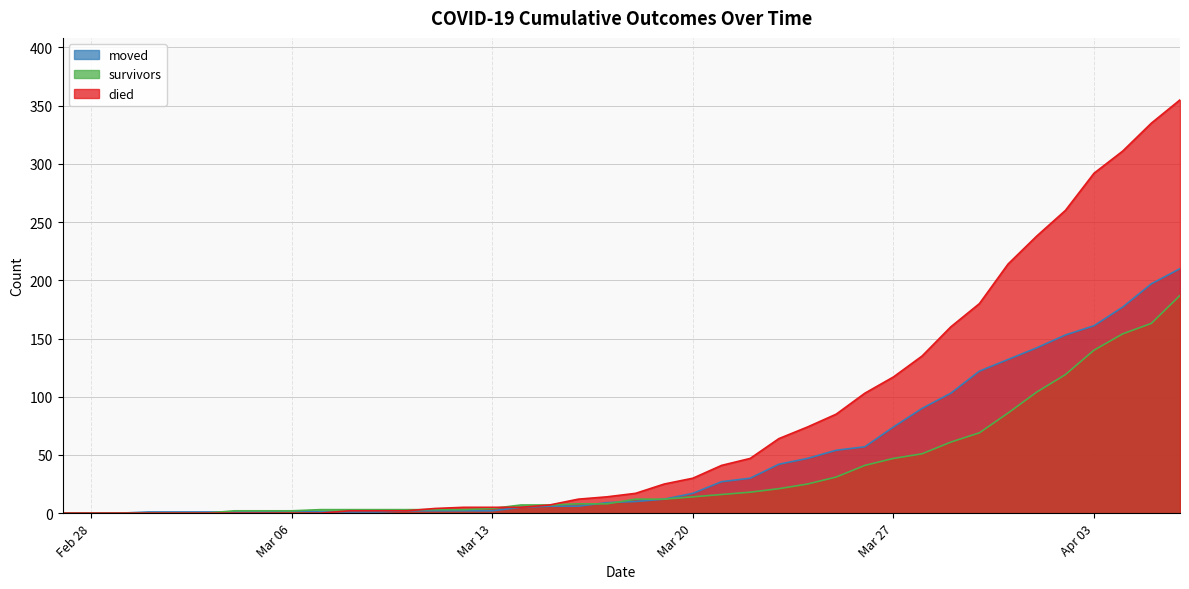

What are all the series names shown in the legend?

moved, survivors, died